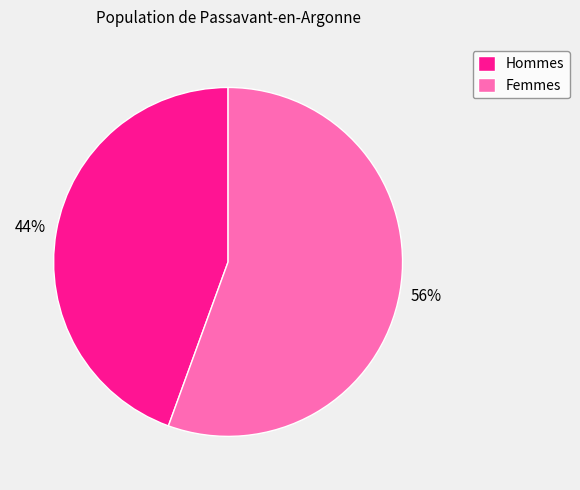

To the nearest percent, what portion does Femmes represent?

56%